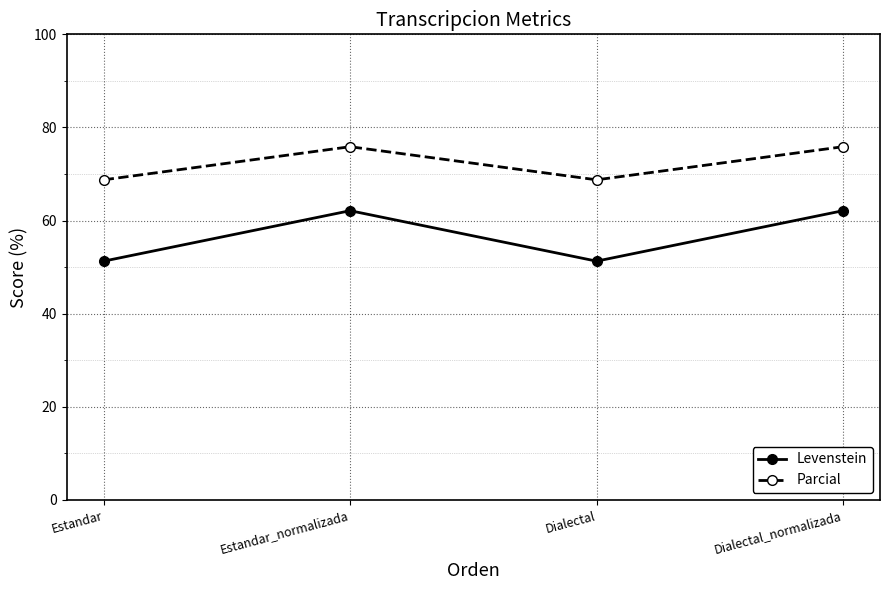

At which category does Parcial reach its first local peak?

Estandar_normalizada